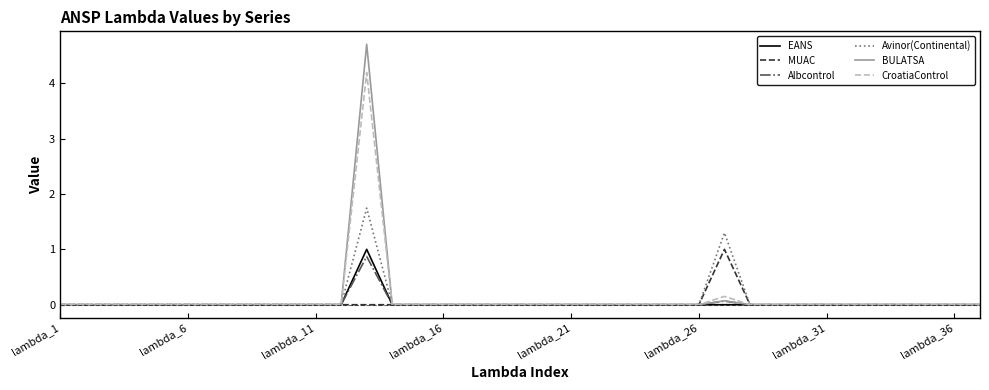

Which series has the widest spread of values?

BULATSA